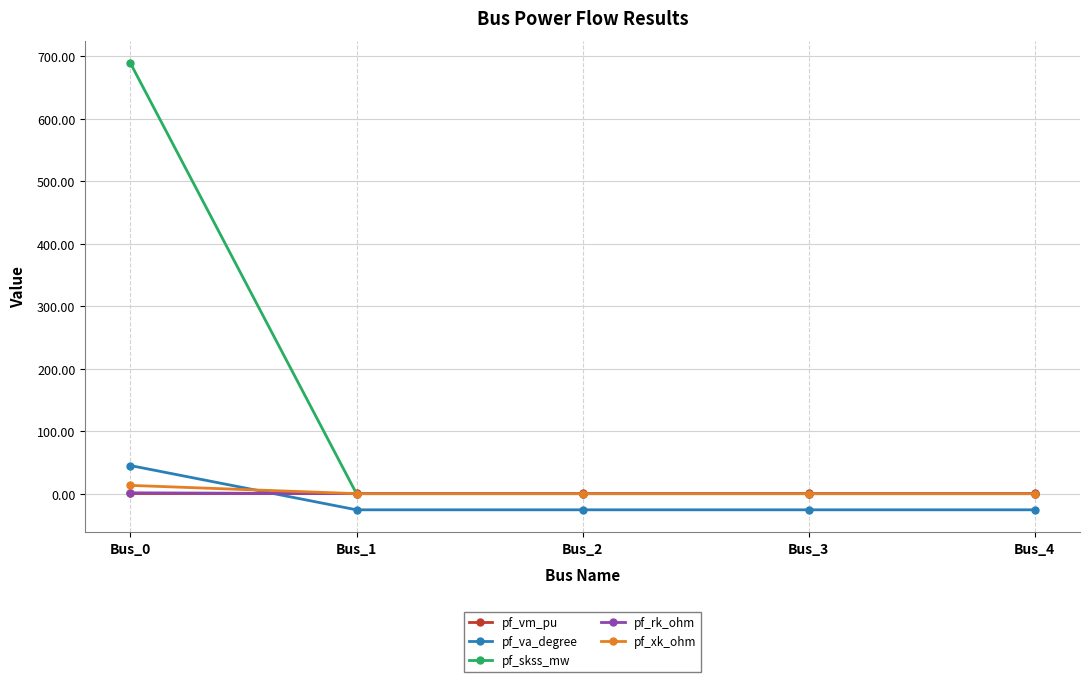

Which series ends up on top after the final intersection of pf_xk_ohm and pf_va_degree?

pf_xk_ohm